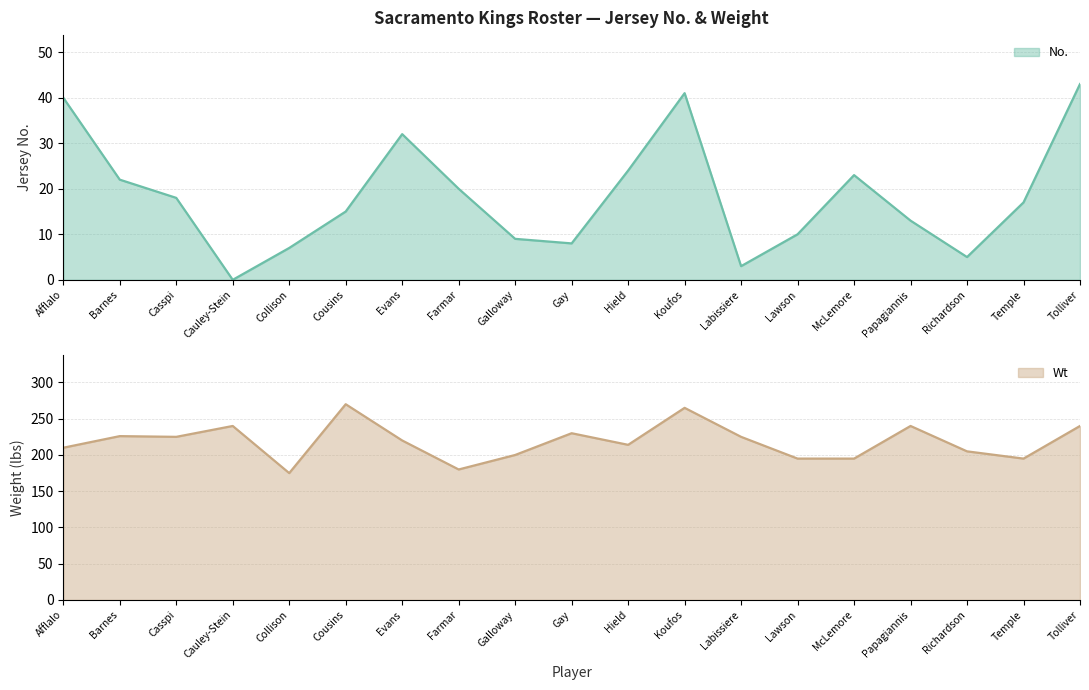

Which series has the widest spread of values?

Wt